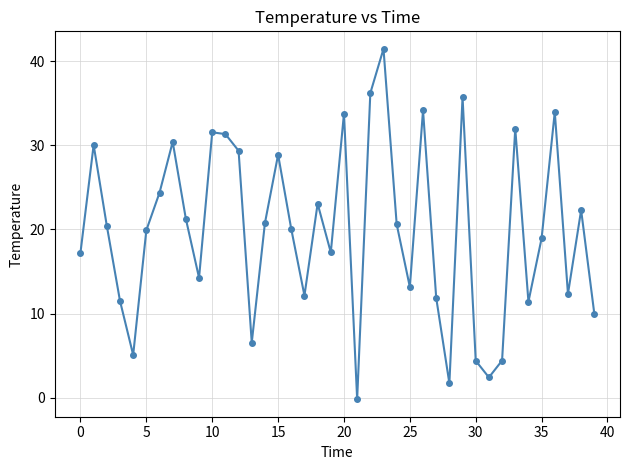

What is the difference between the second highest and minimum values?

36.4